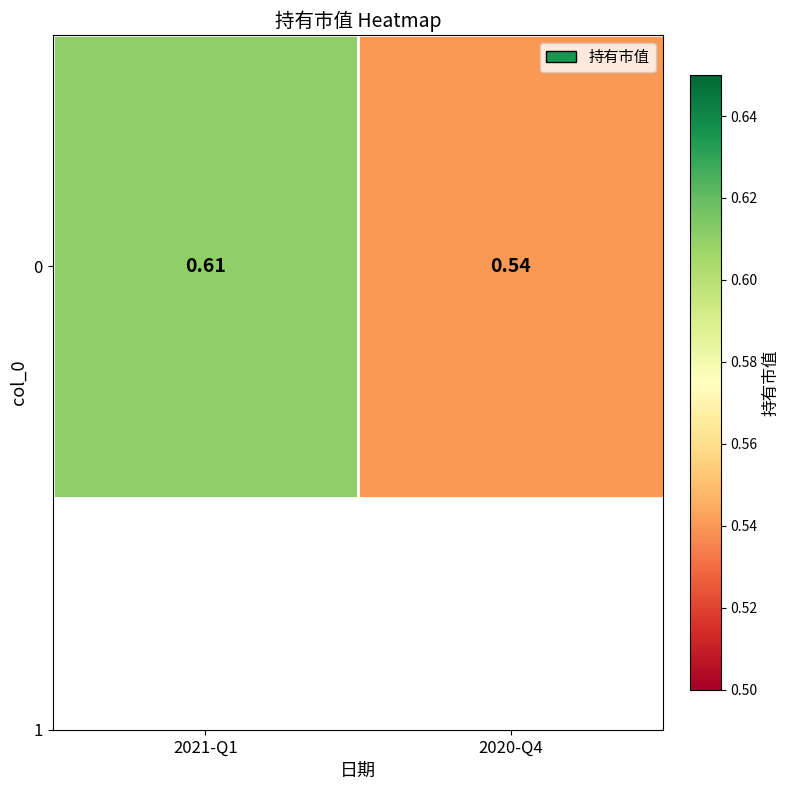

The value at 2020-Q4 is 0.5. True or false?

True